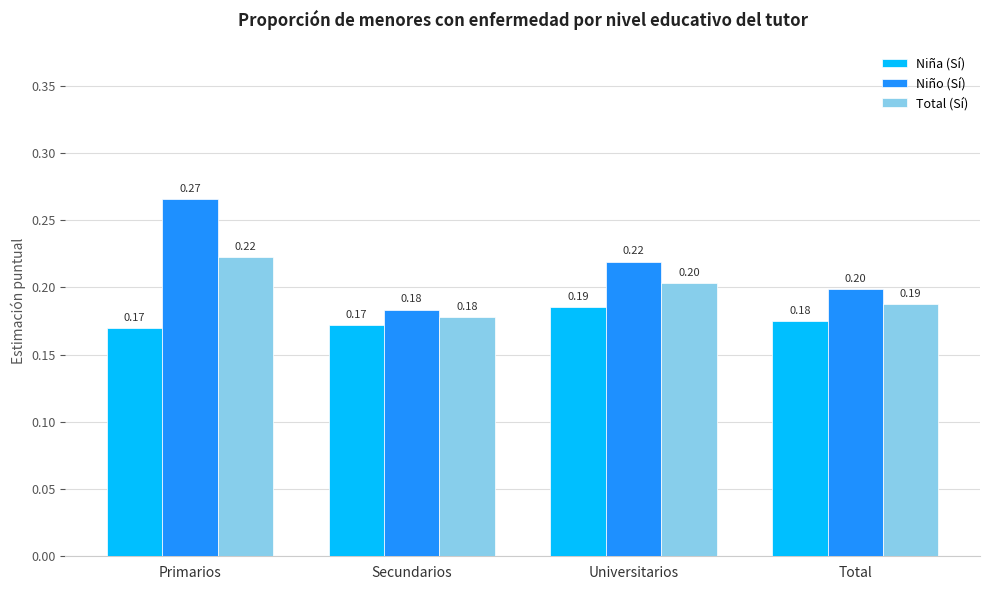

Which series changed the most between Primarios and Secundarios?

Niño (Sí)